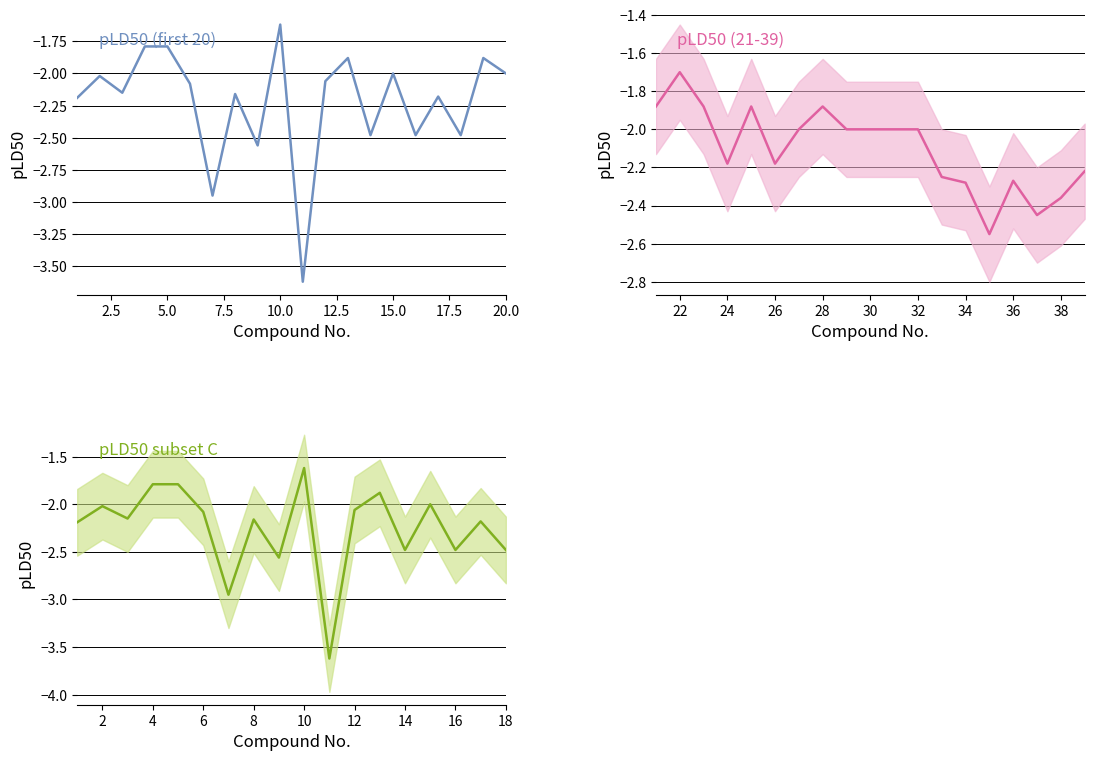

What is the smallest value displayed?

-3.6